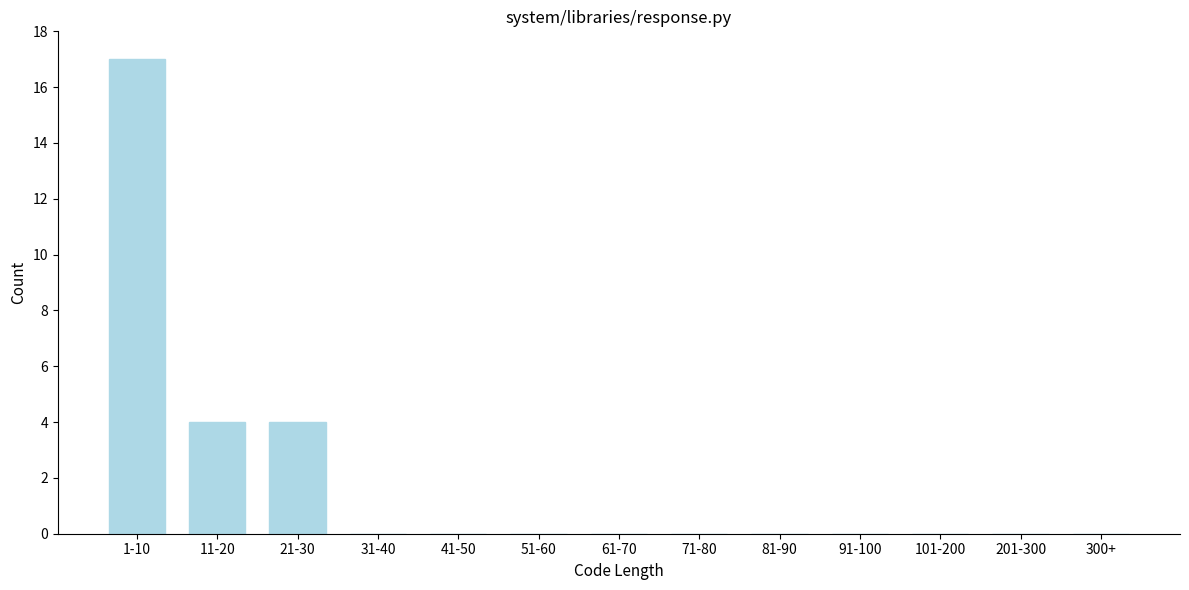

Reading left to right, list all the values displayed in this chart.

1-10=17	11-20=4	21-30=4	31-40=0	41-50=0	51-60=0	61-70=0	71-80=0	81-90=0	91-100=0	101-200=0	201-300=0	300+=0